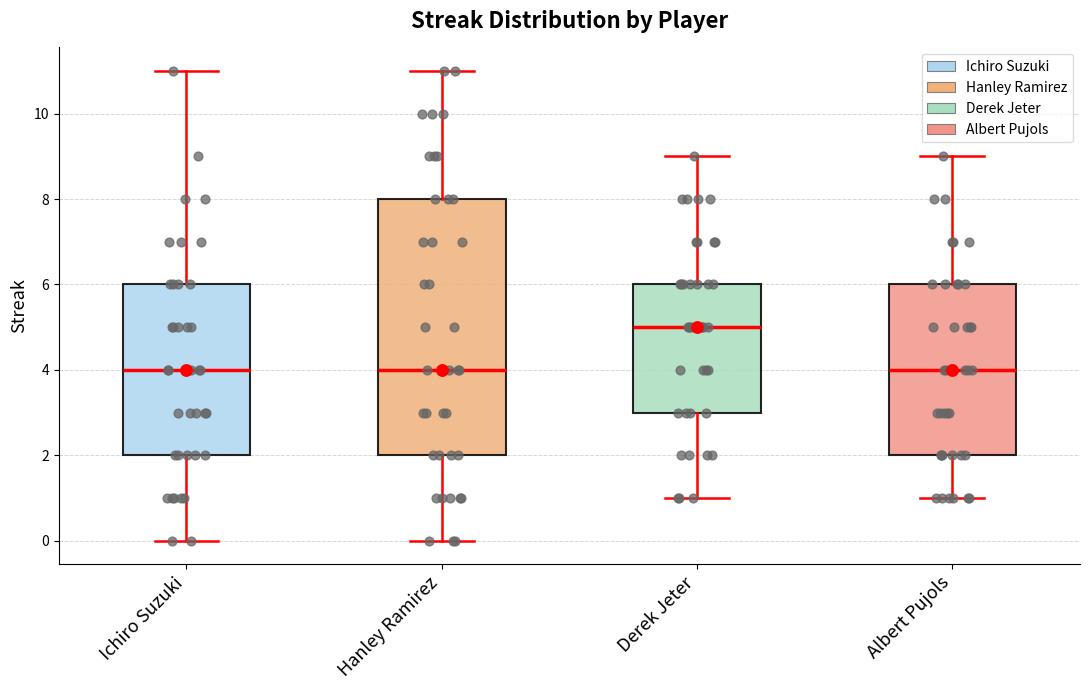

Reading left to right, read every box against the y-axis: the position of its median line, the range the box covers, and the ends of its whiskers. The values are not printed on the chart, so give them approximately, as read against the axis.

Ichiro Suzuki: median 4, box 2 to 6, whiskers 0 to 11
Hanley Ramirez: median 4, box 2 to 8, whiskers 0 to 11
Derek Jeter: median 5, box 3 to 6, whiskers 1 to 9
Albert Pujols: median 4, box 2 to 6, whiskers 1 to 9